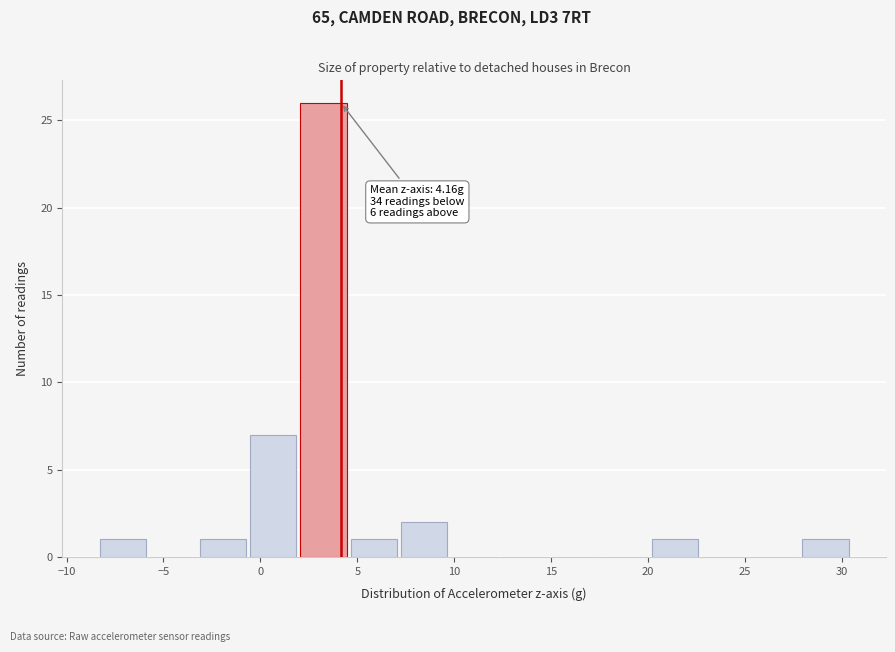

Which range on the x-axis has the tallest bar?

2.0 to 4.5